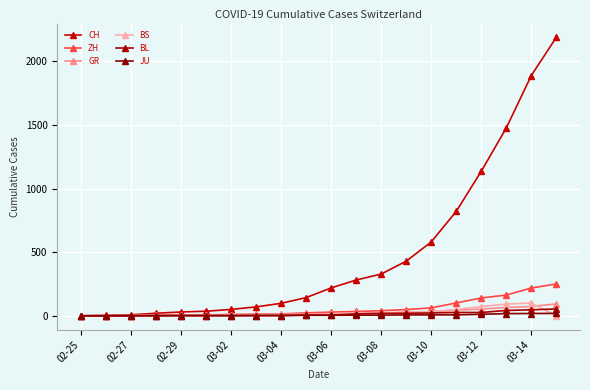

How many data points does each series have?

20